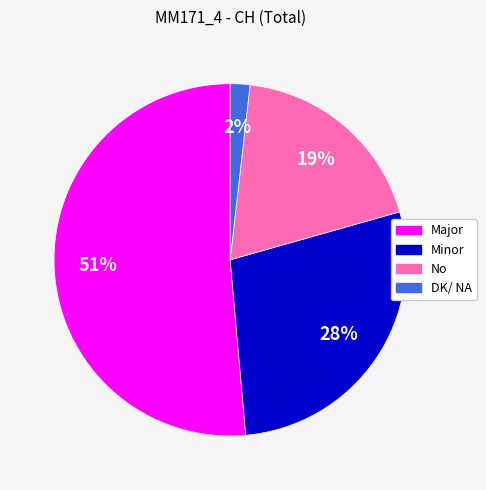

Between Minor and No, which is larger?

Minor